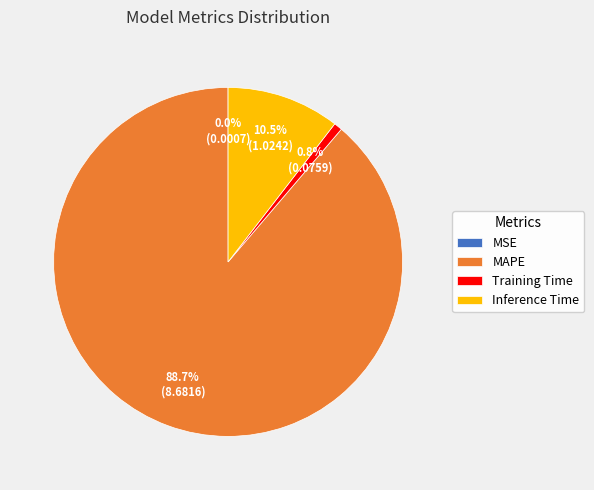

Which category has the biggest portion of the pie?

MAPE